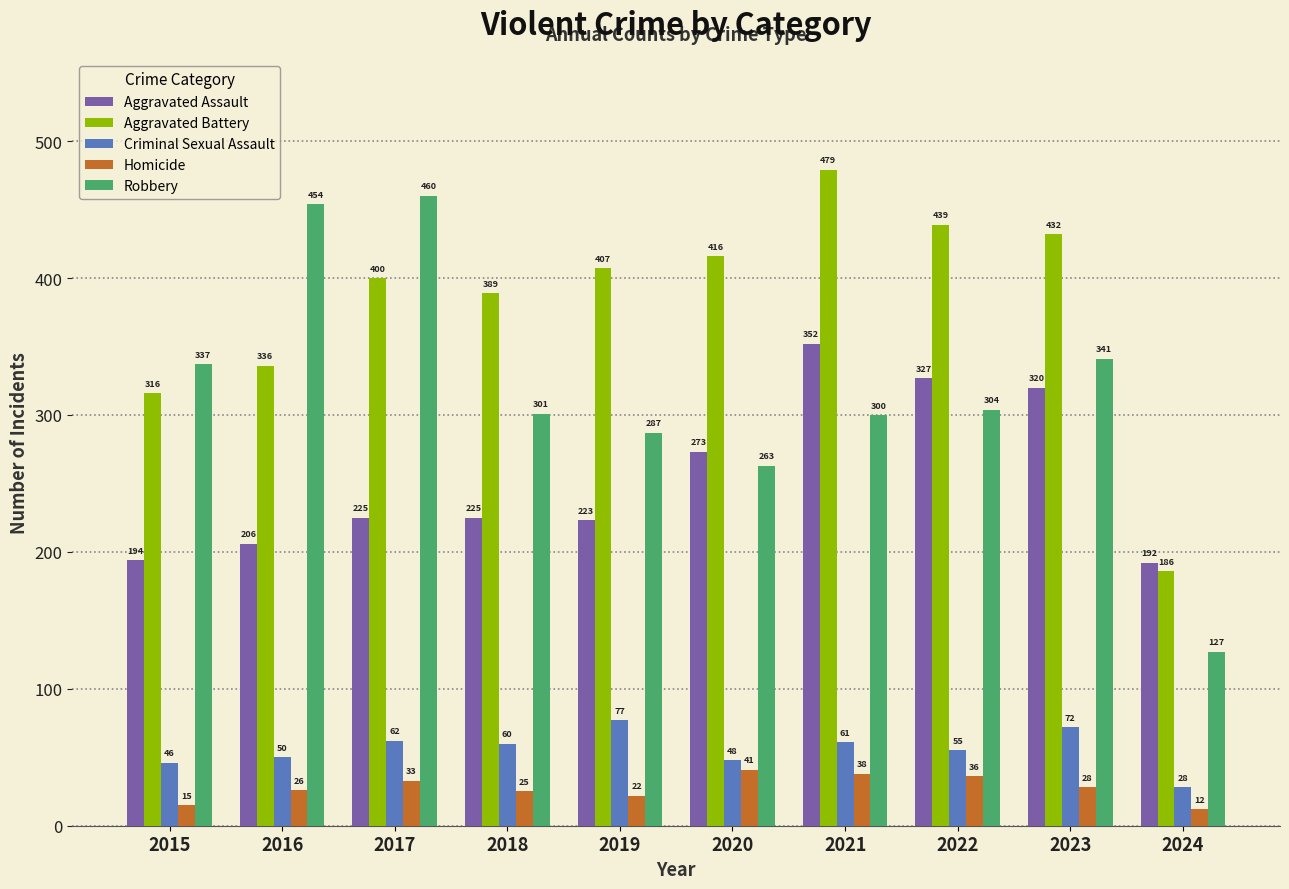

What is the value of the Criminal Sexual Assault bar at the 7th from the left?

61